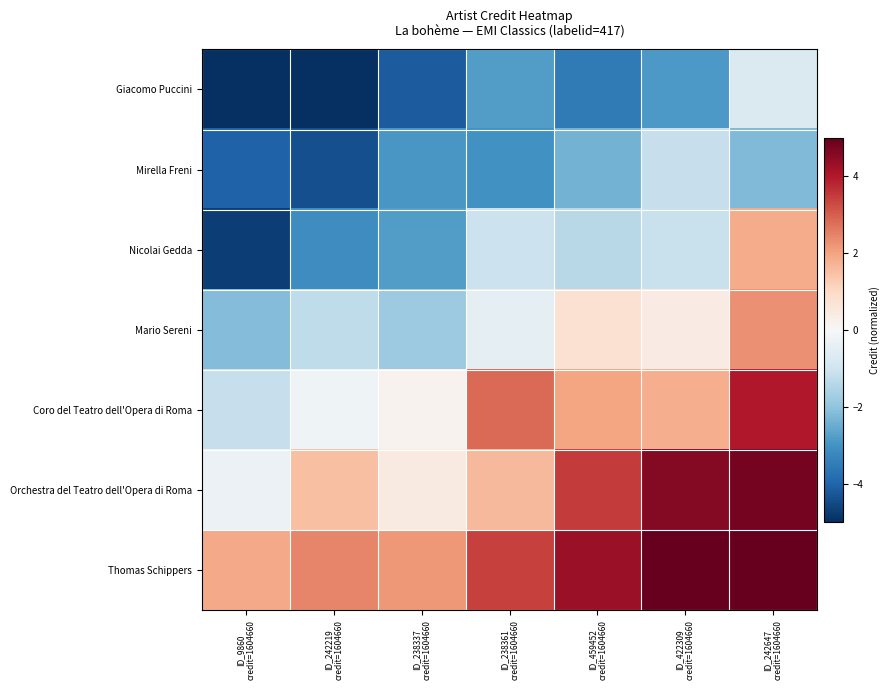

Which series has the largest total across all categories?

Thomas Schippers